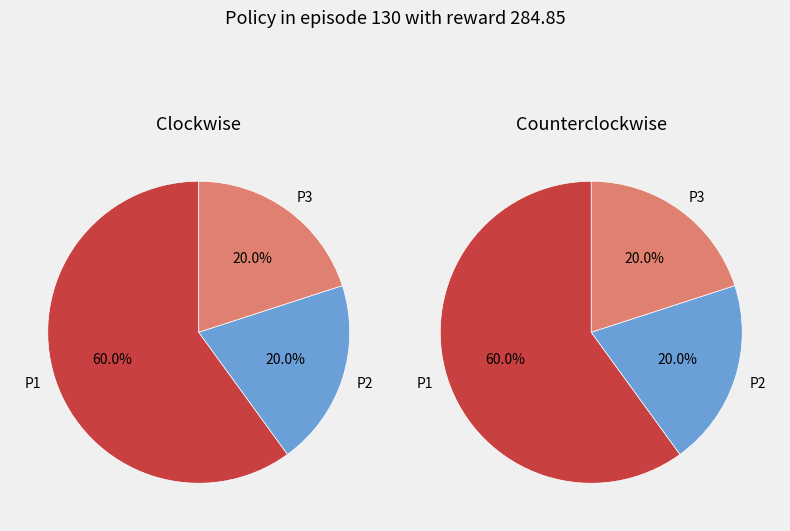

Which slice is the largest?

P1